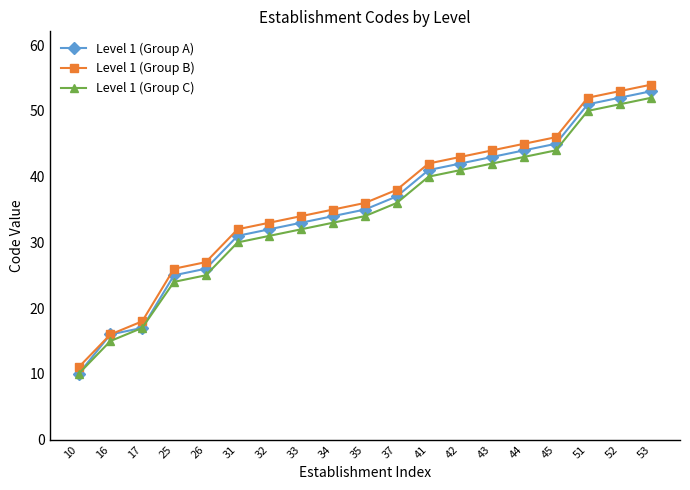

What is the lowest value of the Level 1 (Group A) series?

10